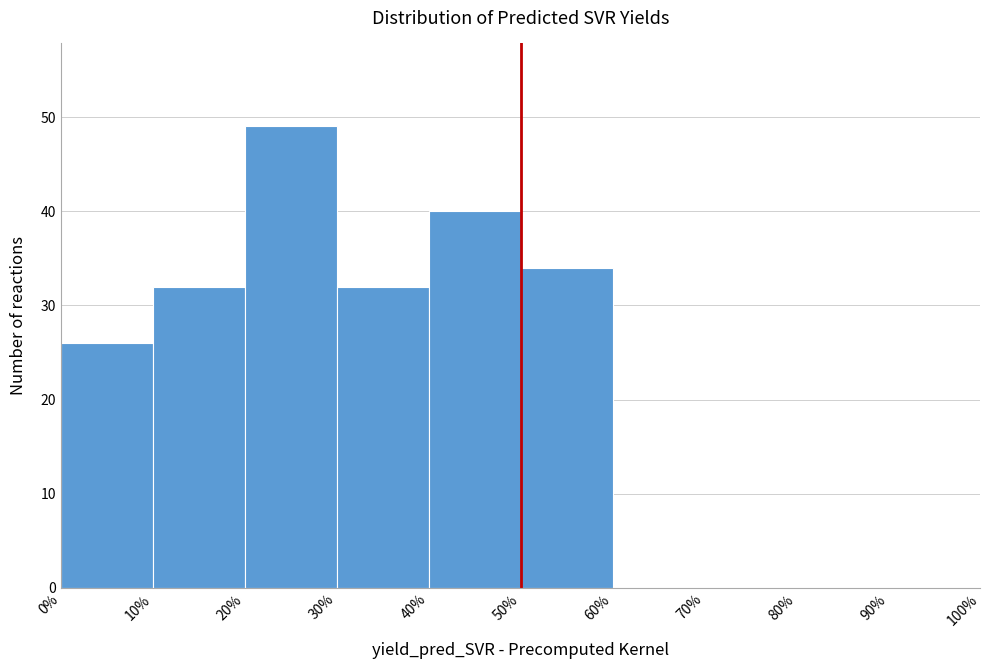

Reading left to right, transcribe this chart: for each bar, give the range it covers on the x-axis and its height. The values are not printed on the chart, so give them approximately, as read against the axis.

0% to 10%: 26
10% to 20%: 32
20% to 30%: 49
30% to 40%: 32
40% to 50%: 40
50% to 60%: 34
60% to 70%: 0
70% to 80%: 0
80% to 90%: 0
90% to 100%: 0